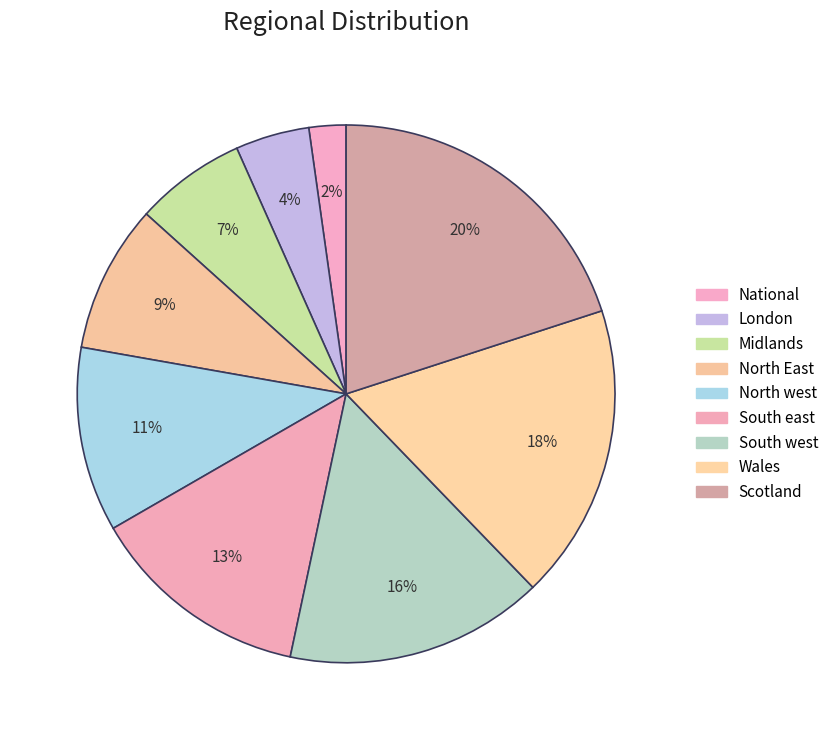

Do North west and South east together represent more than half of the pie?

No